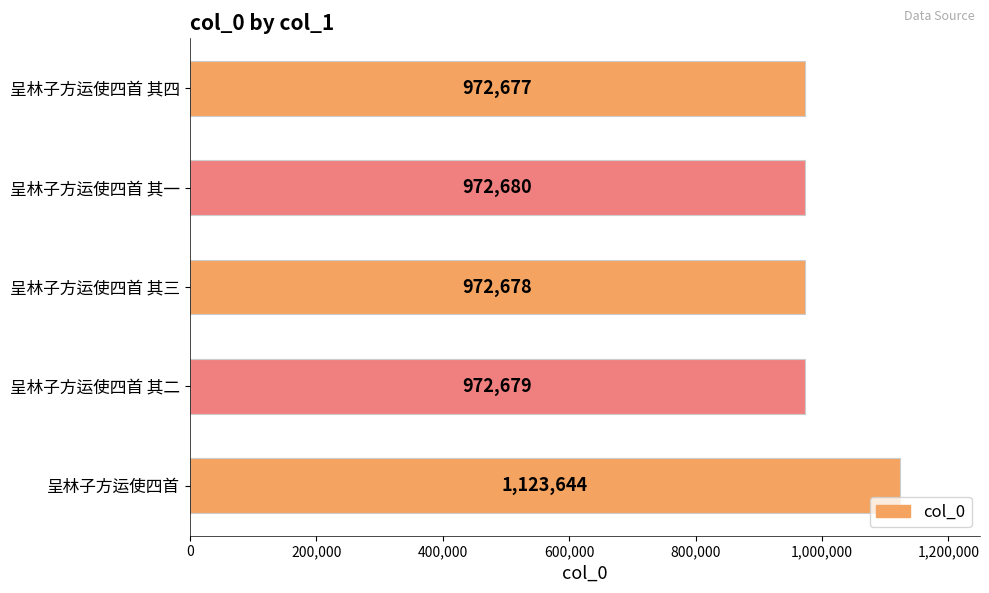

Are the bars horizontal?

Yes